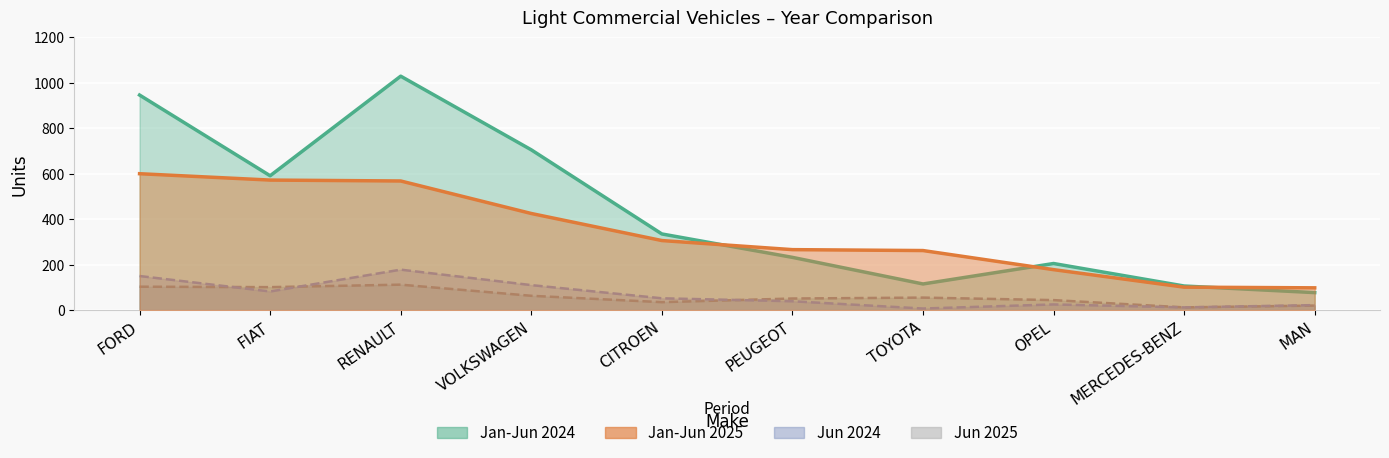

How many values in the Jun 2025 series are below 55?

5